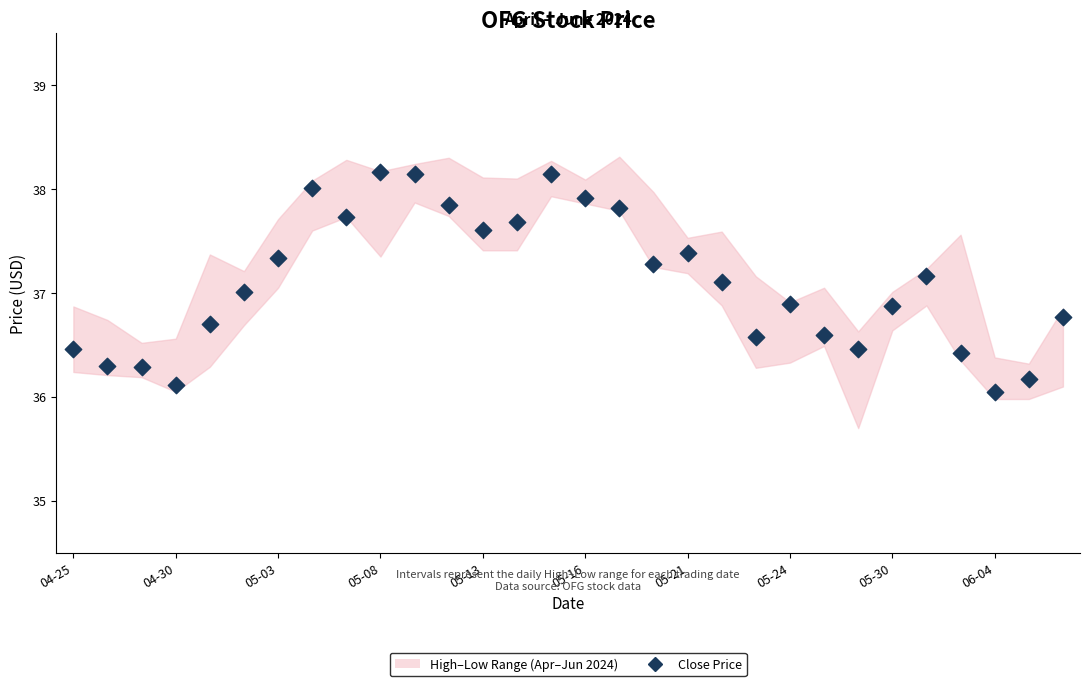

What is the range of Y values (max minus min)?

2.1